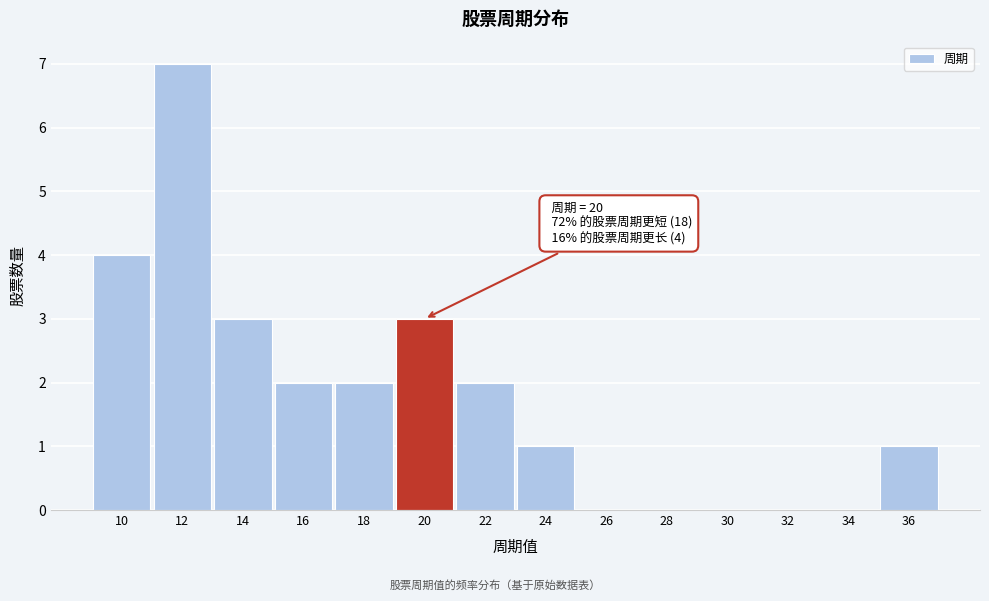

Reading right to left, transcribe all the data shown in this chart.

36=1	34=0	32=0	30=0	28=0	26=0	24=1	22=2	20=3	18=2	16=2	14=3	12=7	10=4